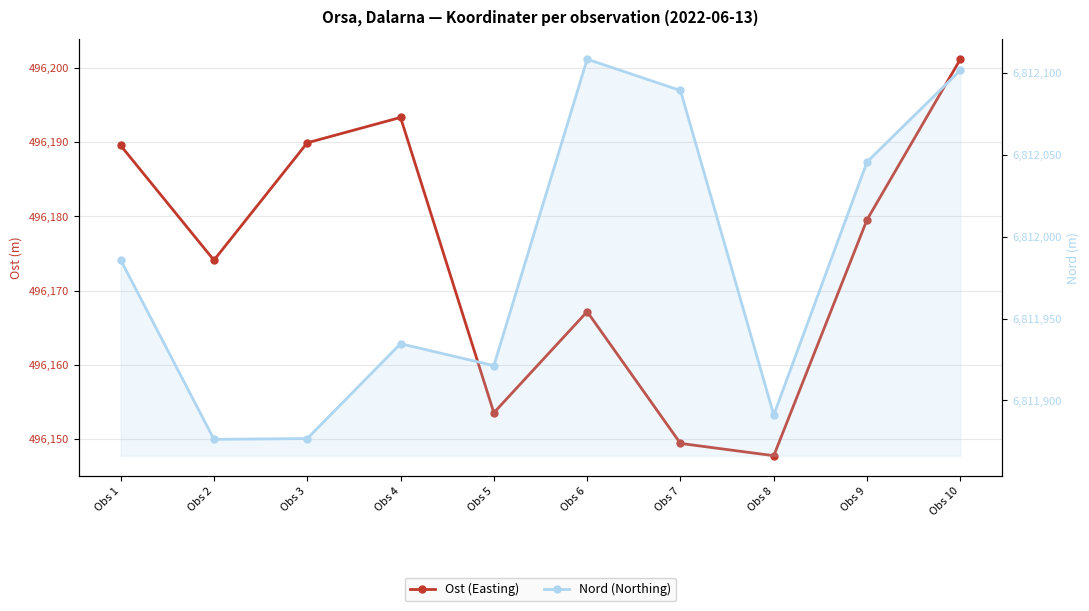

True or false: Ost (Easting) and Nord (Northing) cross at least once.

False